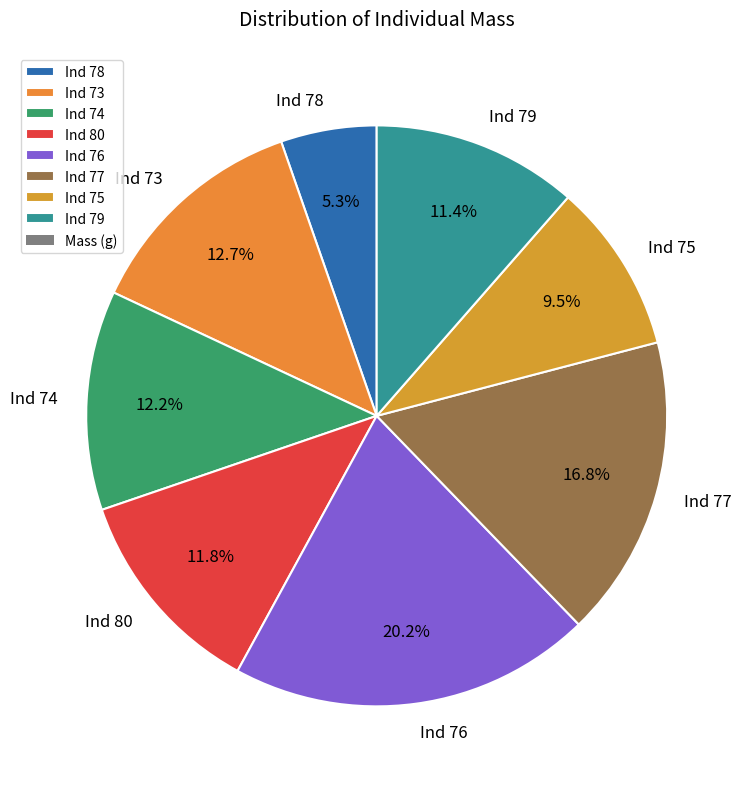

Is the sum of Ind 75 and Ind 80 greater than half?

No